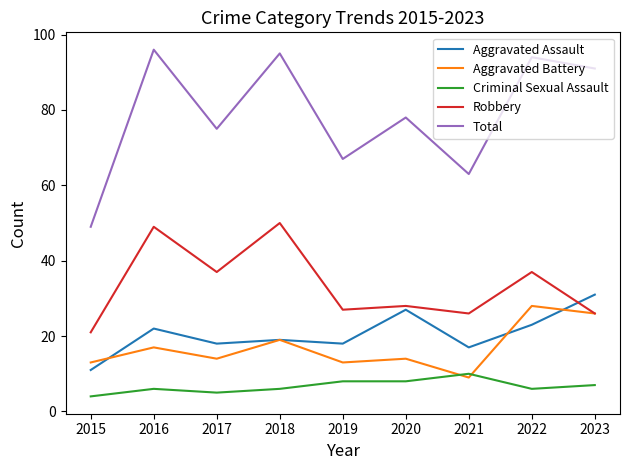

Does the chart display data point markers on the line(s)?

No